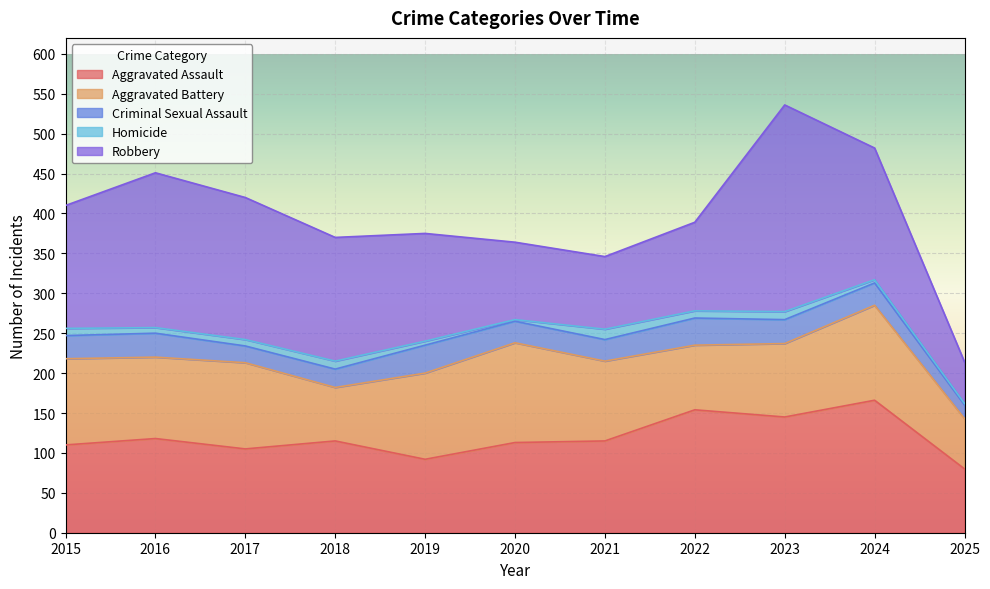

True or false: Criminal Sexual Assault has a value of 30 at 2023.

True